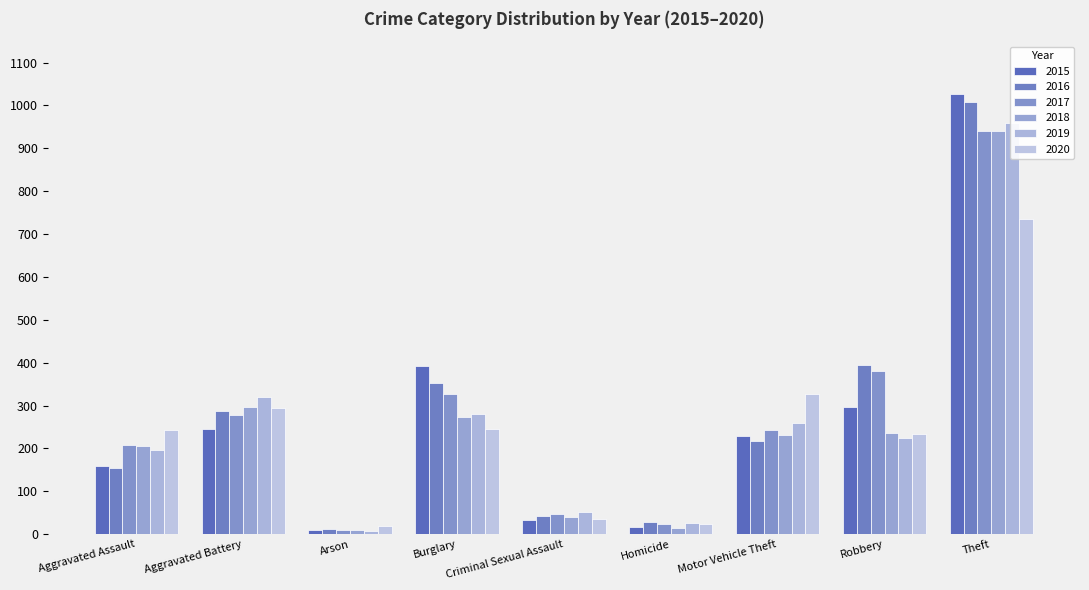

Is it true that 2017 equals 327 at Burglary?

True